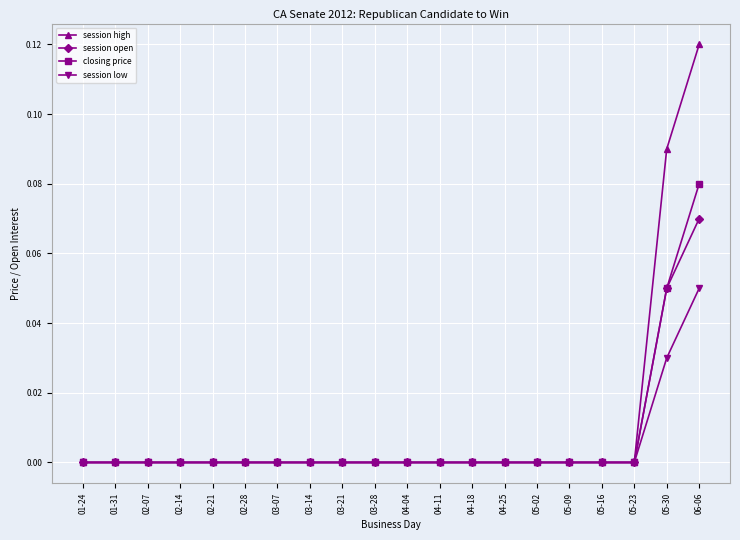

At which category is the sum across all series the highest?

06-06